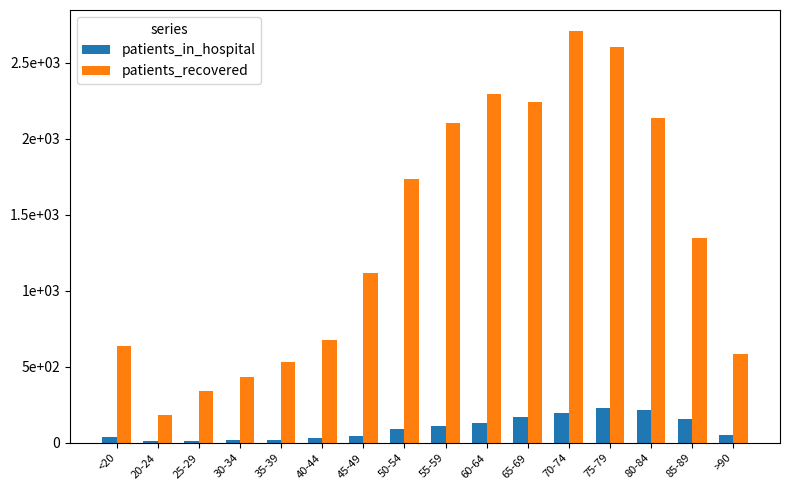

Is the value of patients_recovered at 70-74 greater than the value of patients_in_hospital at 35-39?

Yes